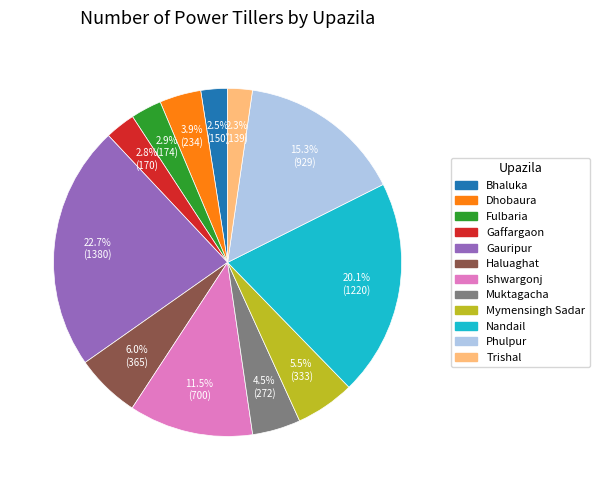

Is the sum of Fulbaria and Gaffargaon greater than half?

No